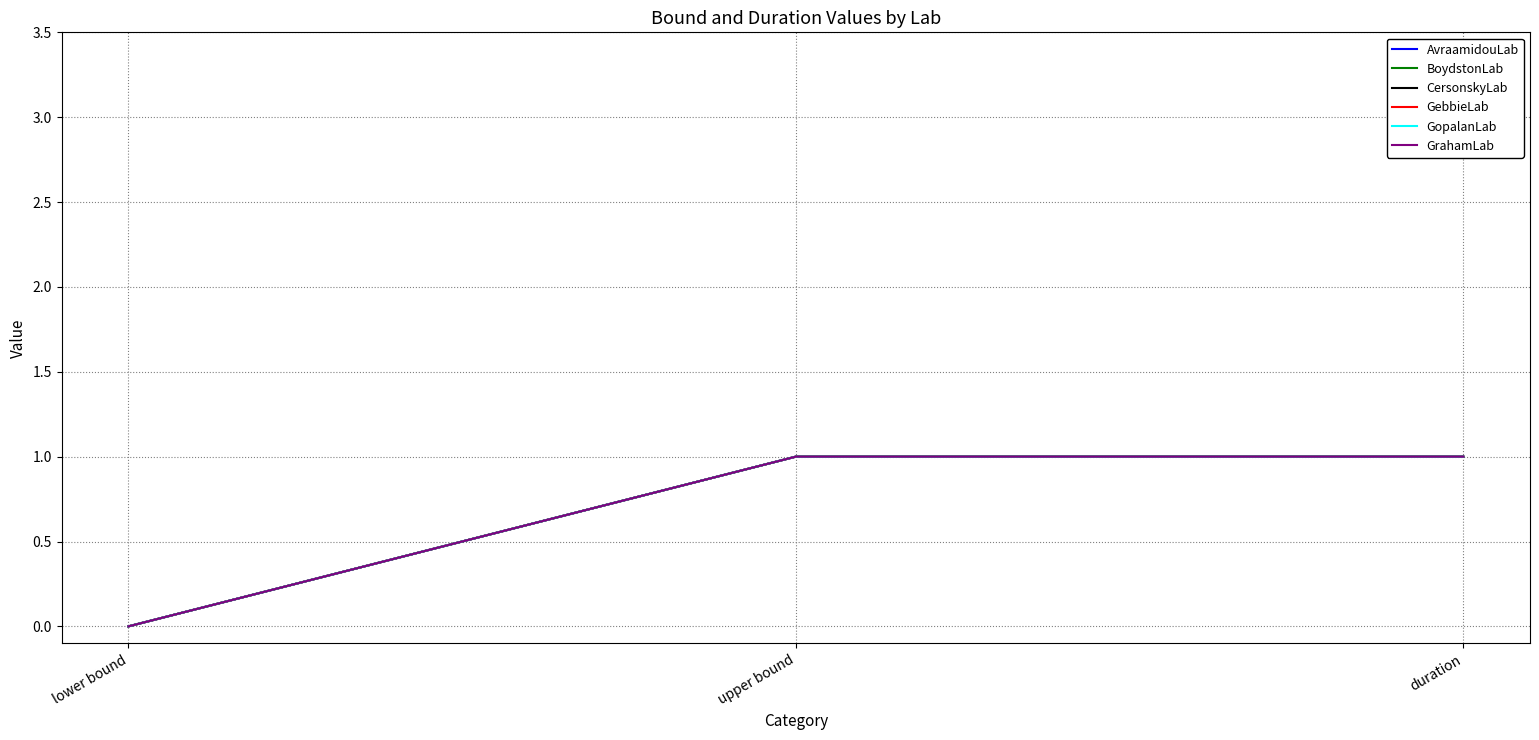

List the series in order of their peak value, highest first.

AvraamidouLab, BoydstonLab, CersonskyLab, GebbieLab, GopalanLab, GrahamLab